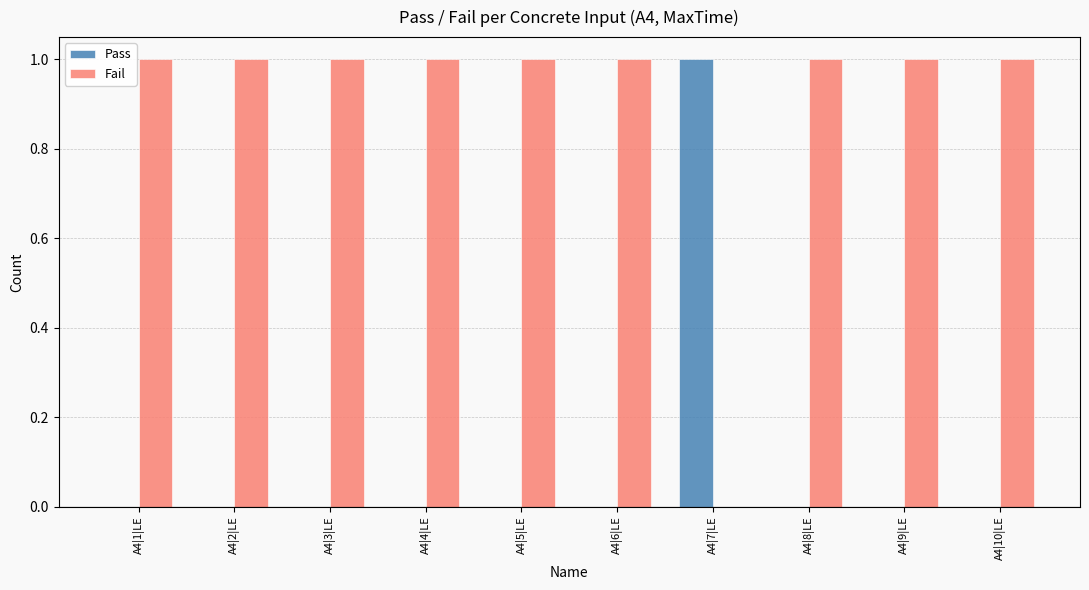

How many groups of bars are there?

10